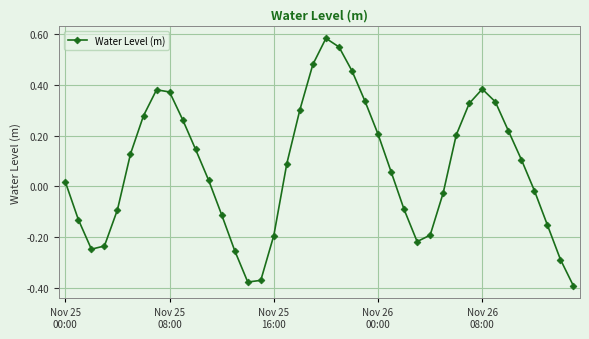

Is this an area chart (filled region under the line)?

No